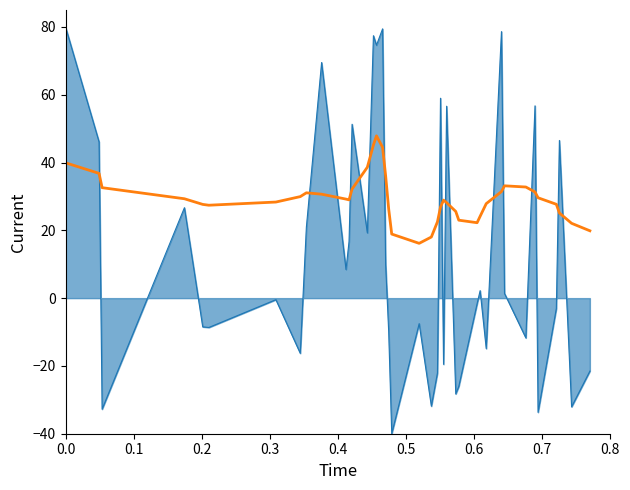

What is the maximum value shown in the chart?

80.0